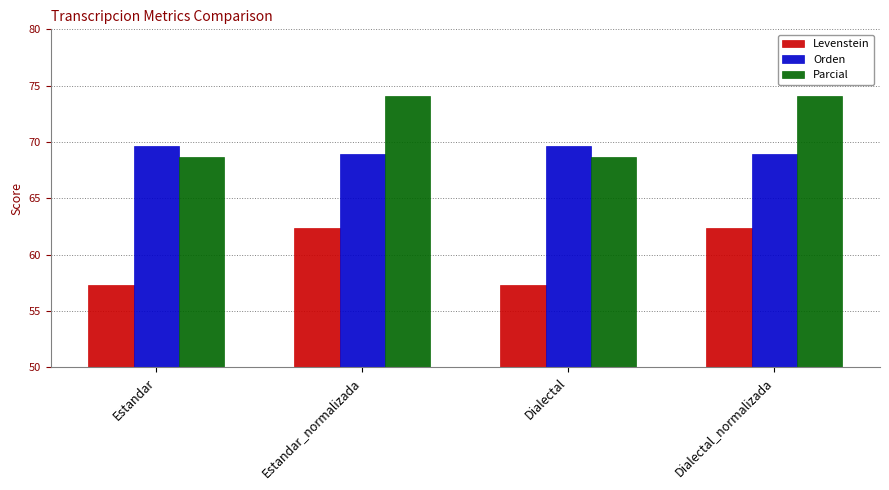

What is the label of the 3rd bar from the left?

Dialectal